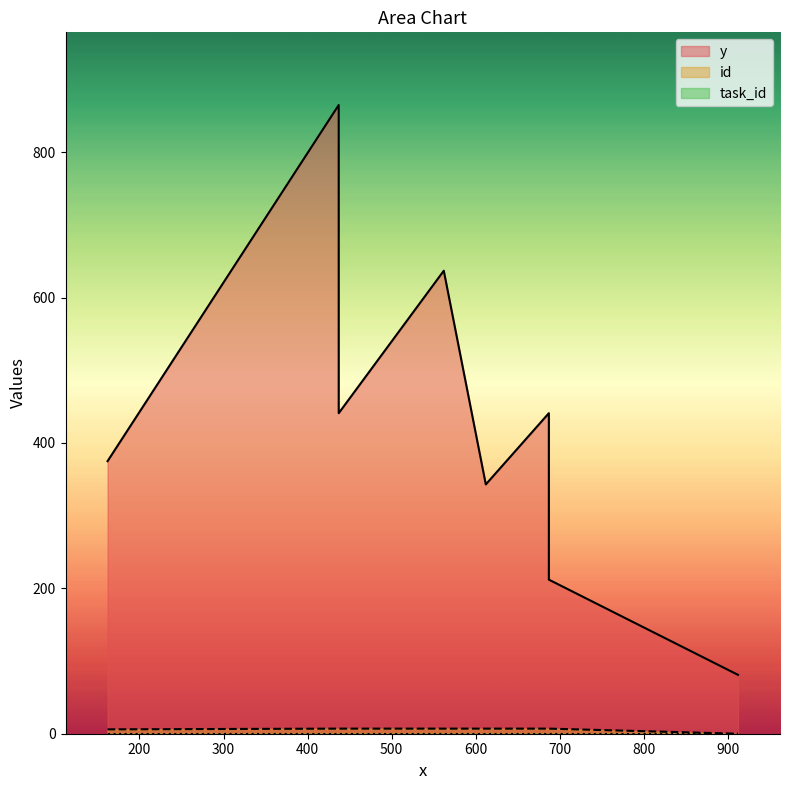

Which category has the highest value in the id series?

687